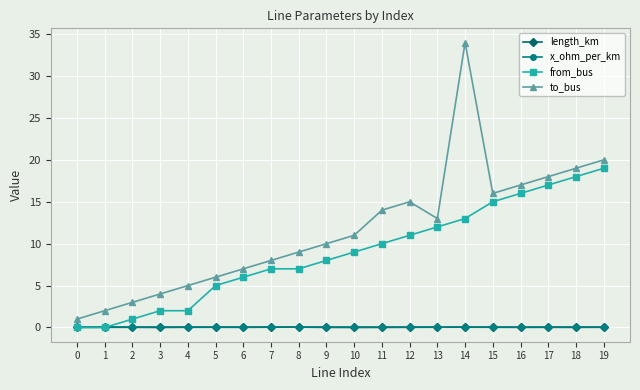

How many distinct data groups are displayed?

4